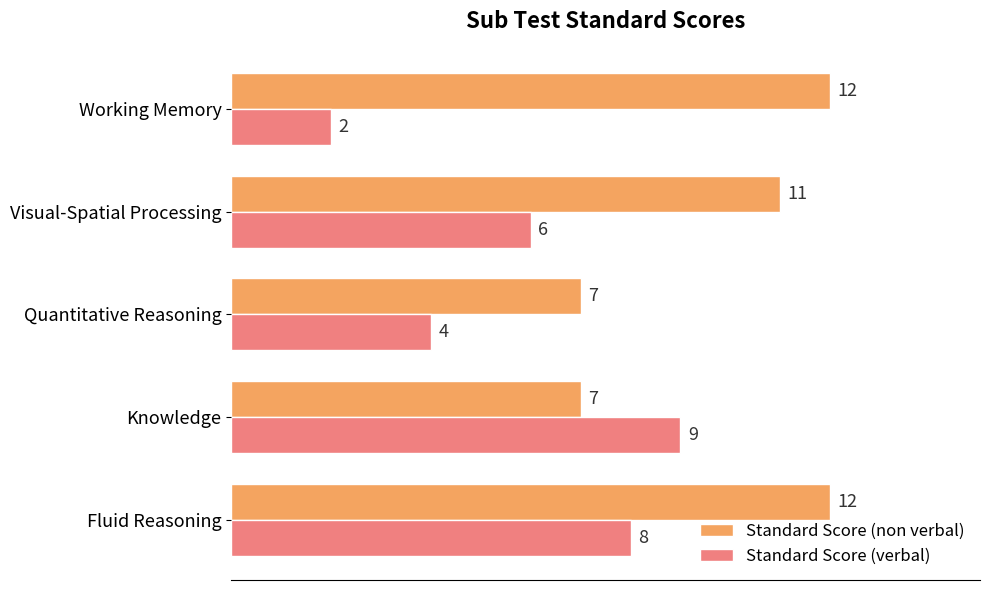

Which series changed the most between Fluid Reasoning and Working Memory?

Standard Score (verbal)